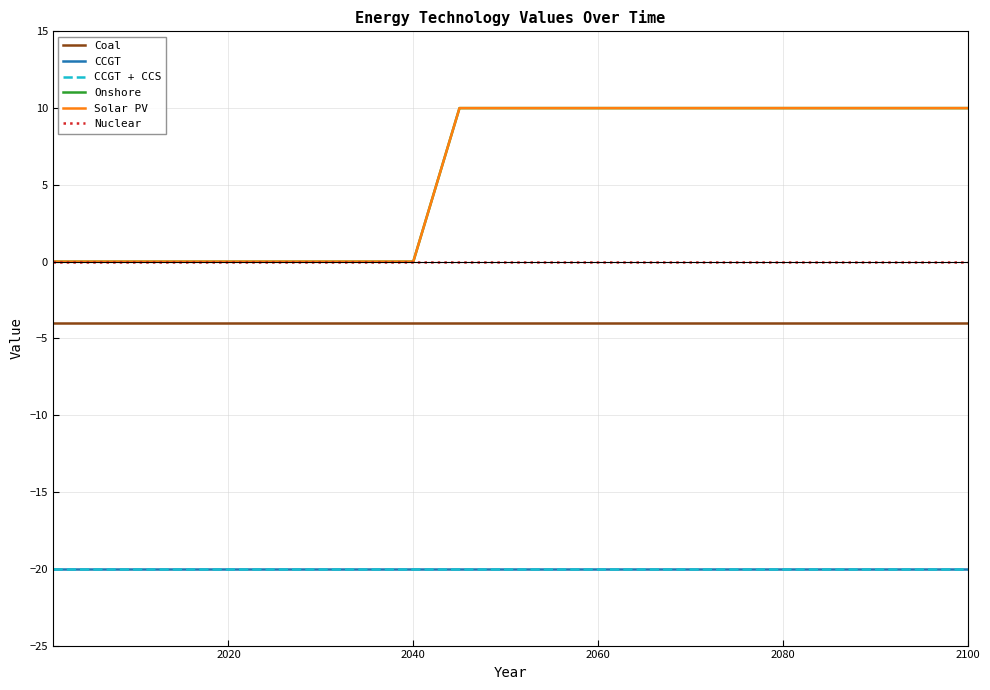

Does the chart display data point markers on the line(s)?

No